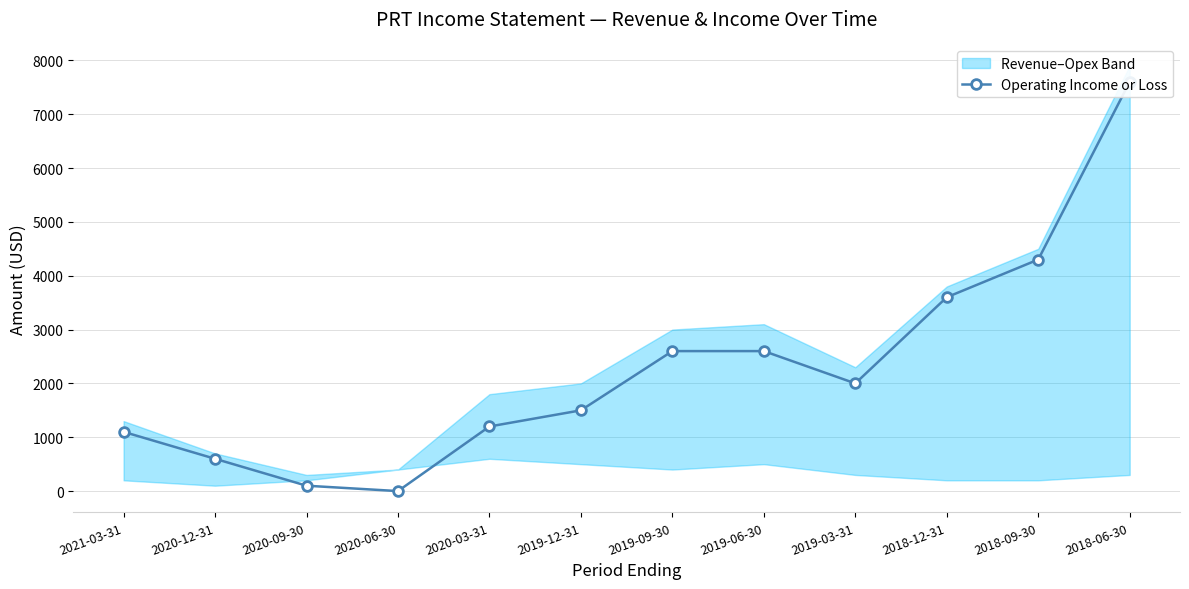

What is the ratio of the value at 2020-12-31 to the value at 2018-06-30?

0.1